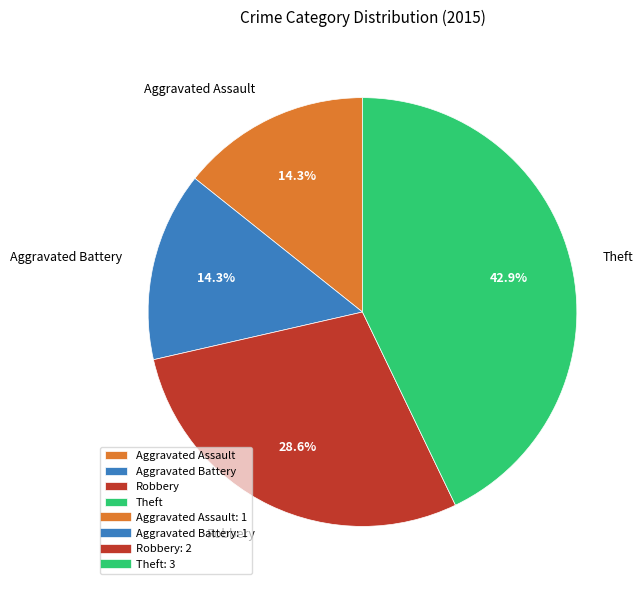

True or false: Aggravated Assault accounts for 28% of the total.

False